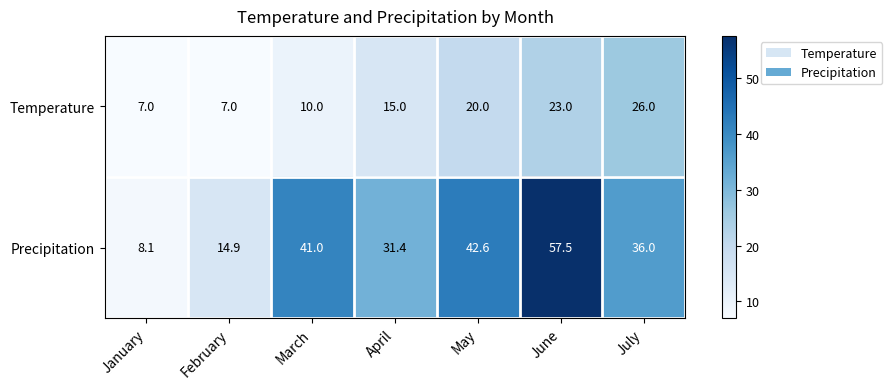

At which label does Precipitation first exceed 36?

March